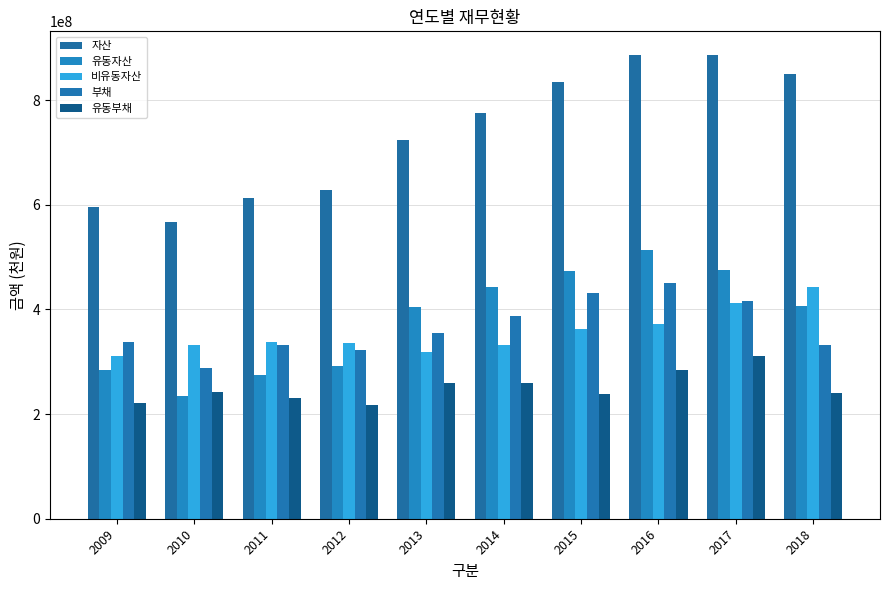

What is the difference between the maximum and minimum values in the 자산 series?

319925477